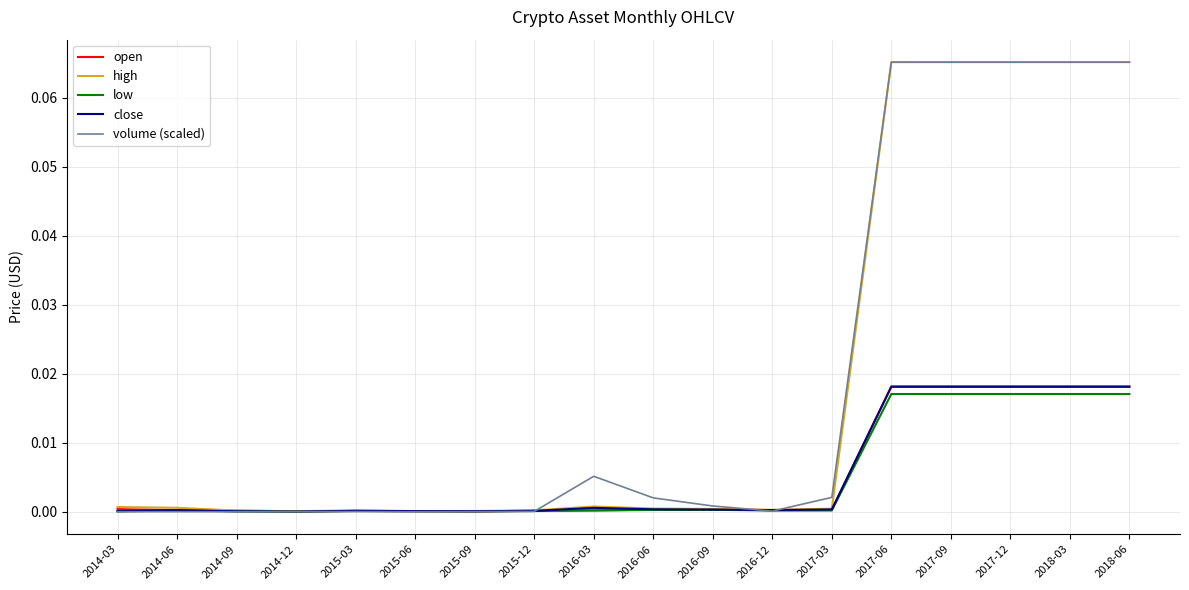

True or false: high has a value of 0.0 at 2015-12.

True